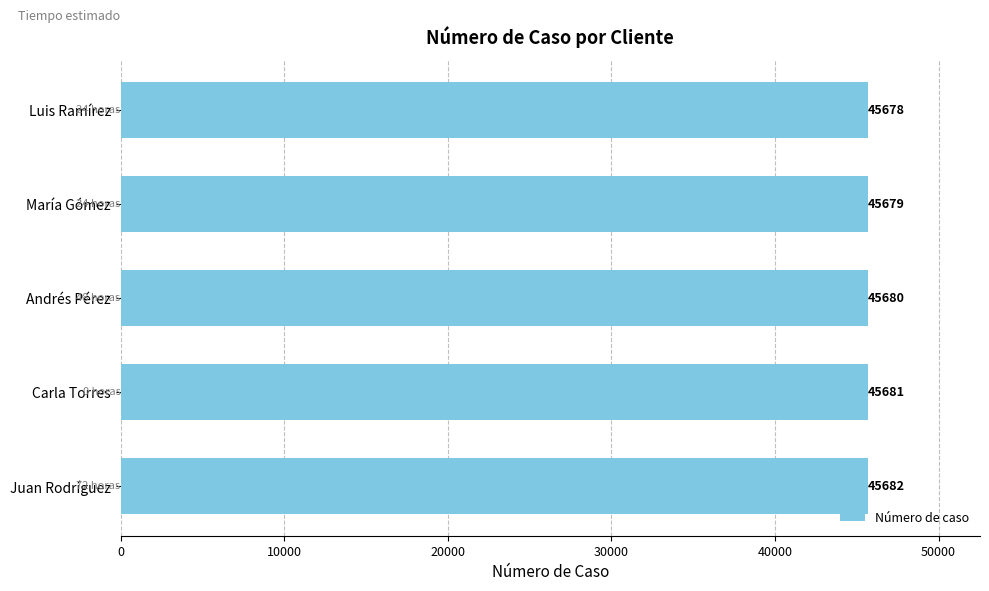

What is the maximum value shown in the chart?

45682